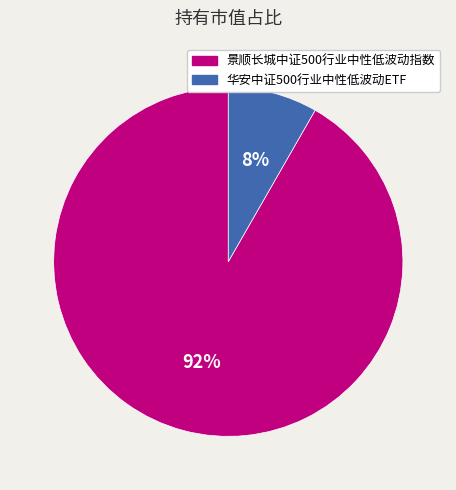

Is it true that 景顺长城中证500行业中性低波动指数 is 92% of the pie?

True